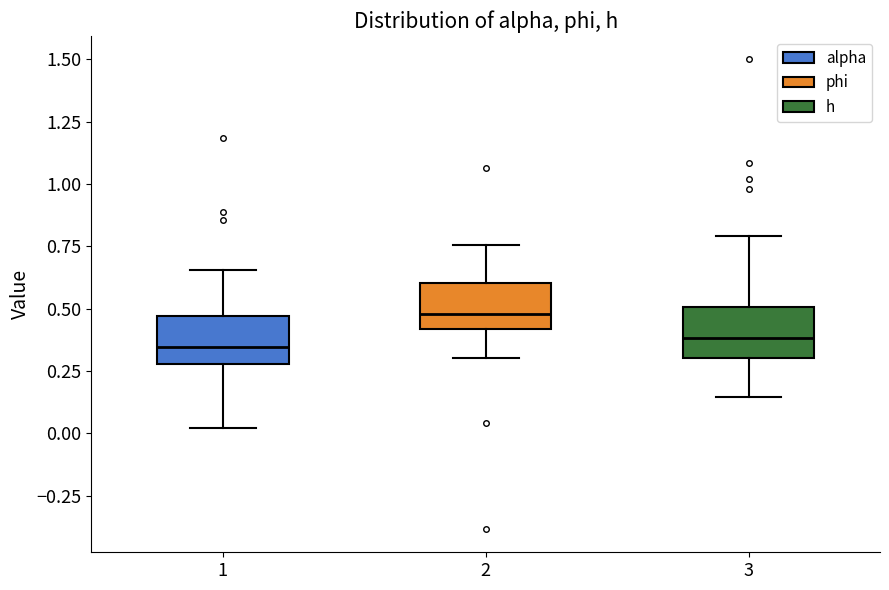

Reading left to right, read every box against the y-axis: the position of its median line, the range the box covers, and the ends of its whiskers. The values are not printed on the chart, so give them approximately, as read against the axis.

1: median 0.35, box 0.30 to 0.45, whiskers 0.00 to 0.65
2: median 0.50, box 0.40 to 0.60, whiskers 0.30 to 0.75
3: median 0.40, box 0.30 to 0.50, whiskers 0.15 to 0.80